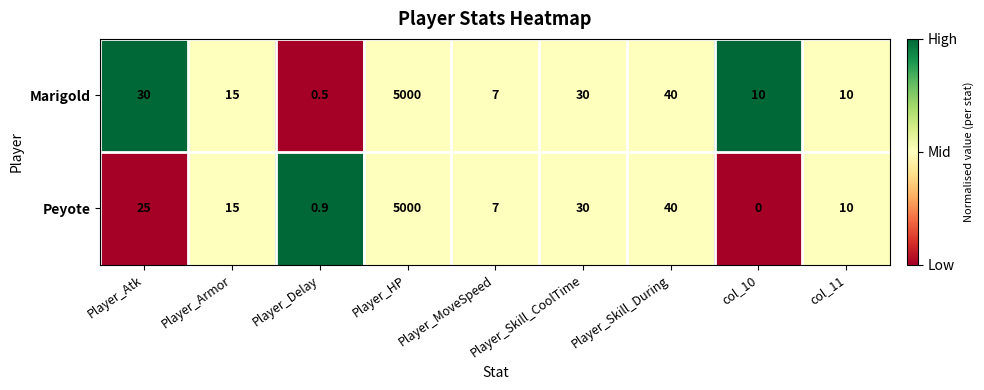

What is the sum of the Marigold values at col_10 and Player_Atk?

40.0